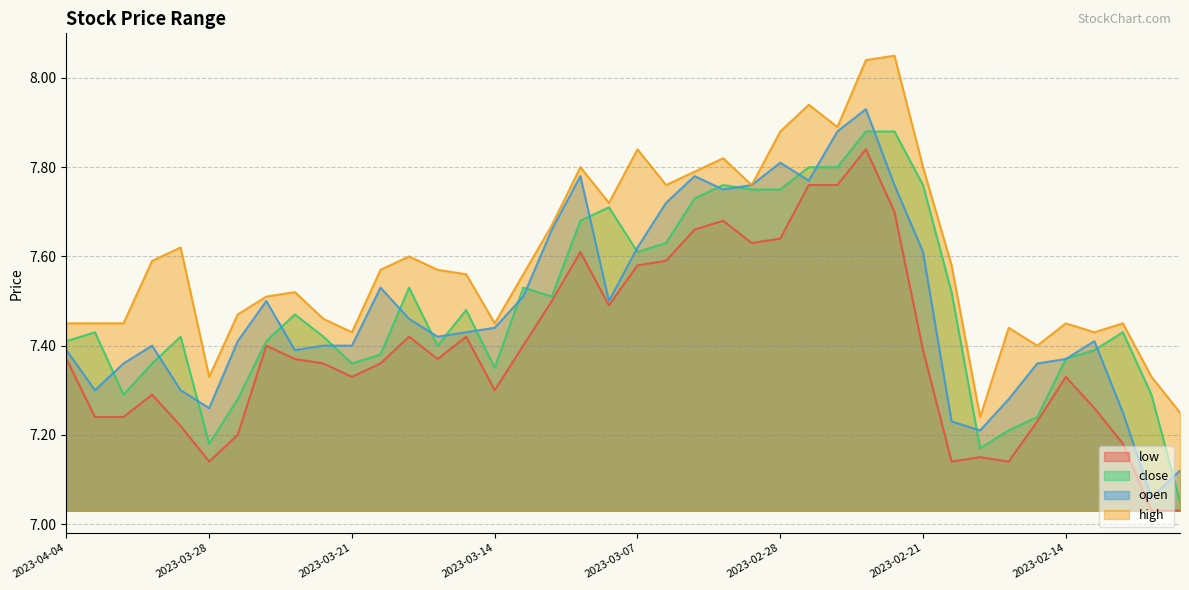

What is the lowest value of the low series?

7.0